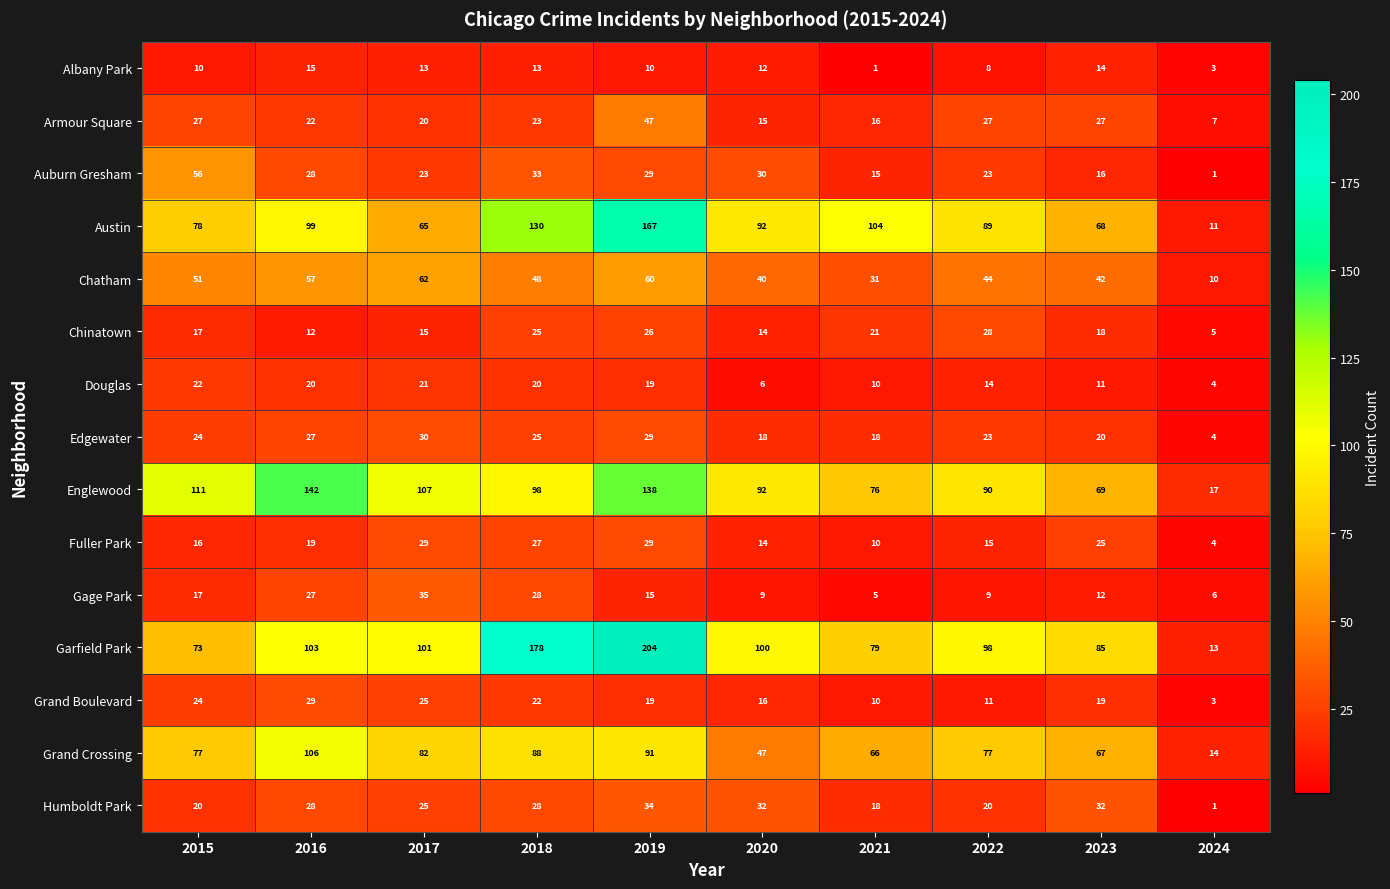

What is the spread (max minus min) of values at 2022?

90